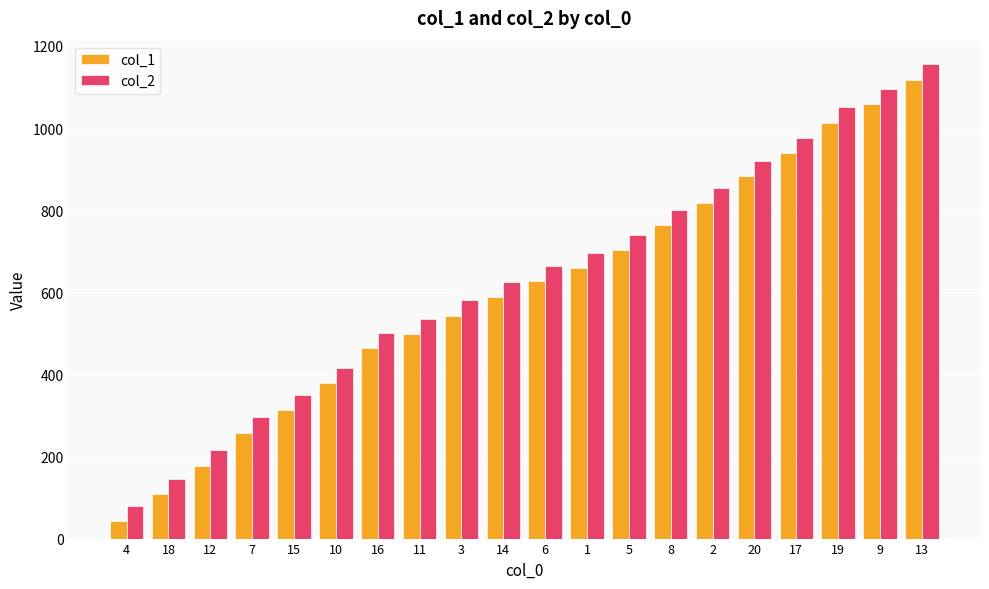

What is the spread (max minus min) of values at 8?

37